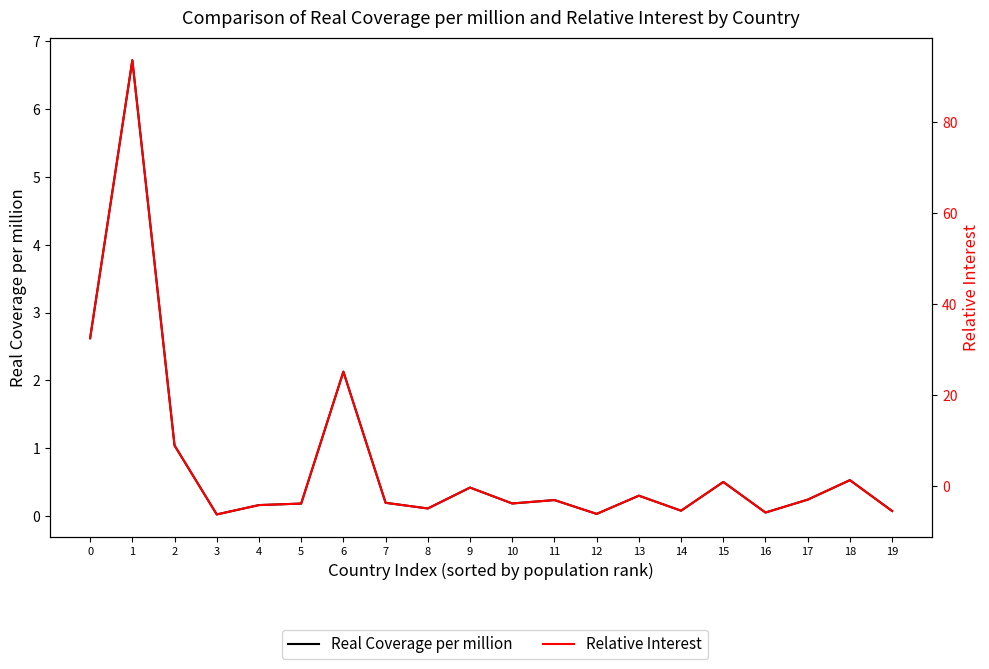

What are all the series names shown in the legend?

Real Coverage per million, Relative Interest